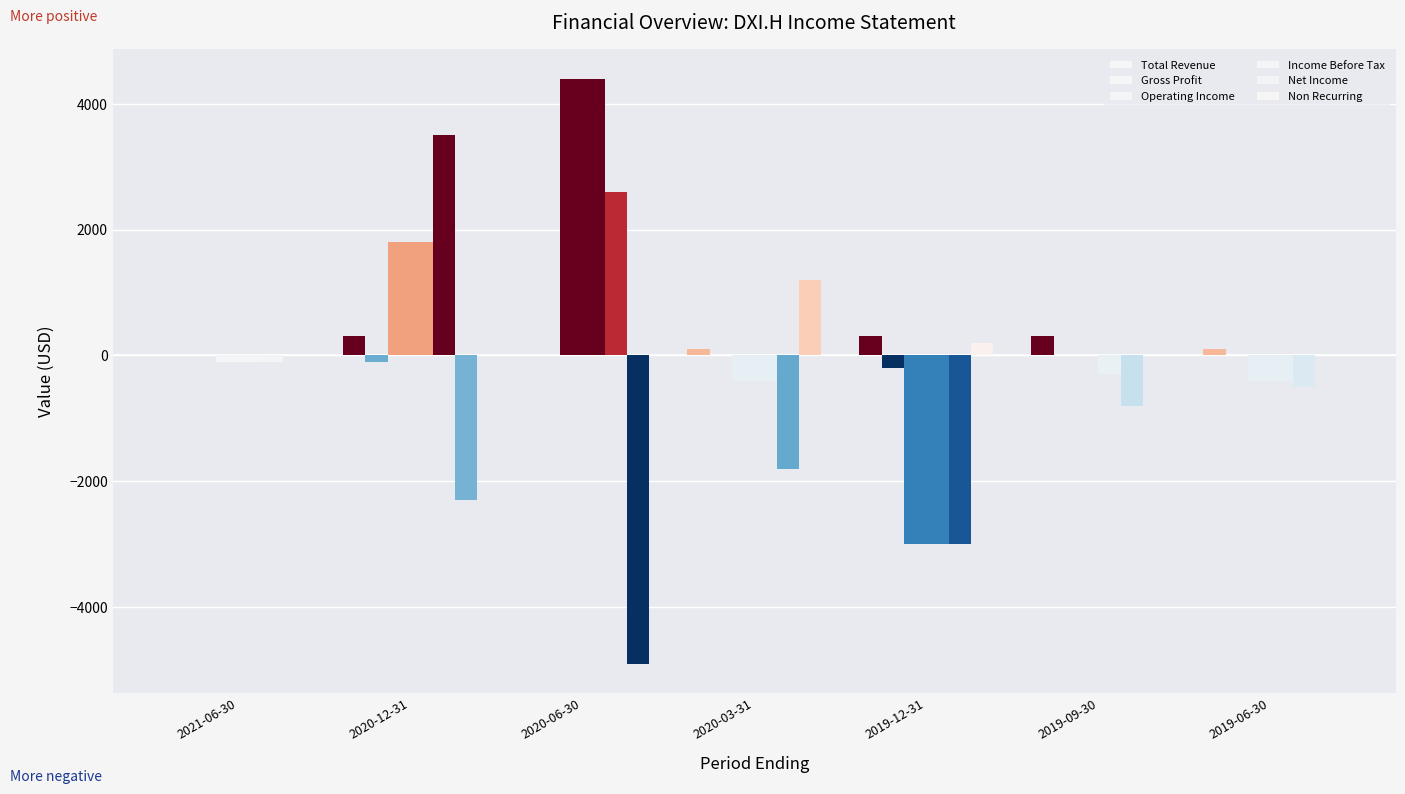

Does the chart contain stacked bars?

No